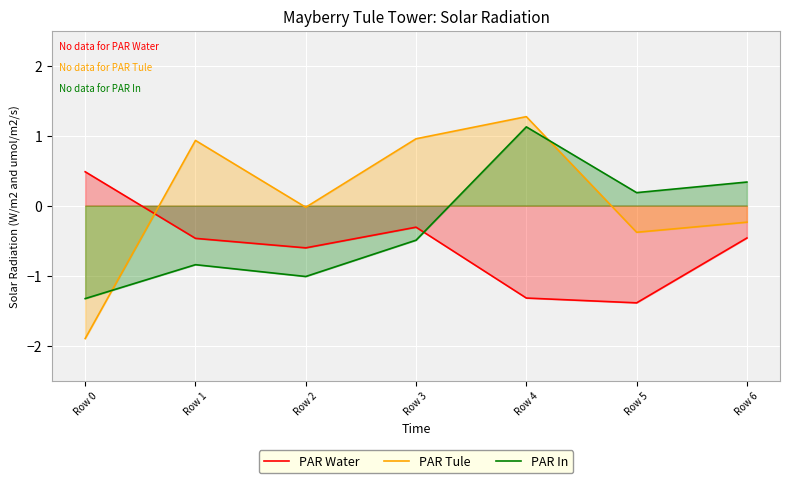

At which category does PAR Tule reach its first local valley?

Row 2